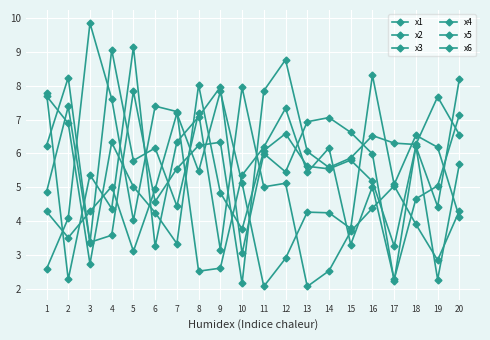

Is this an area chart (filled region under the line)?

No